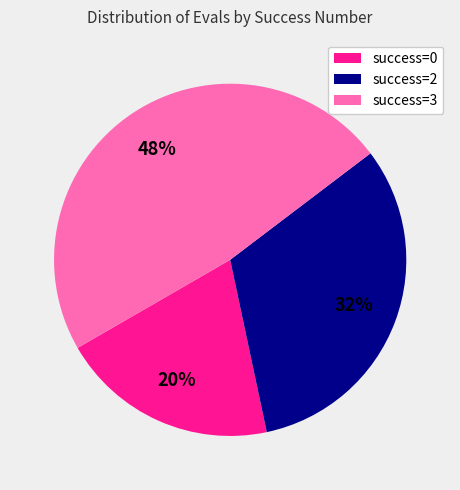

Which category has the biggest portion of the pie?

success=3